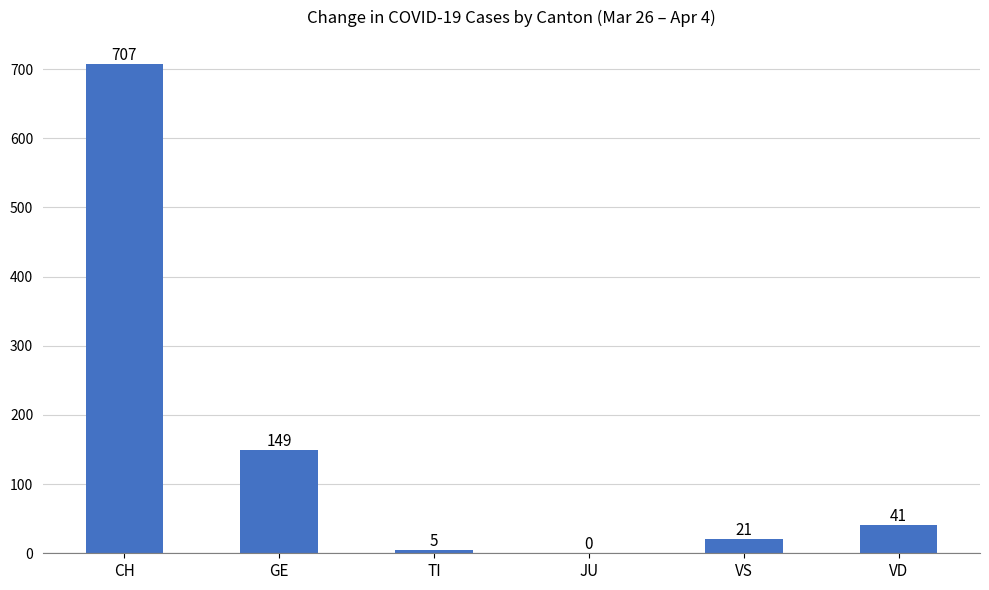

What is the greatest value displayed?

707